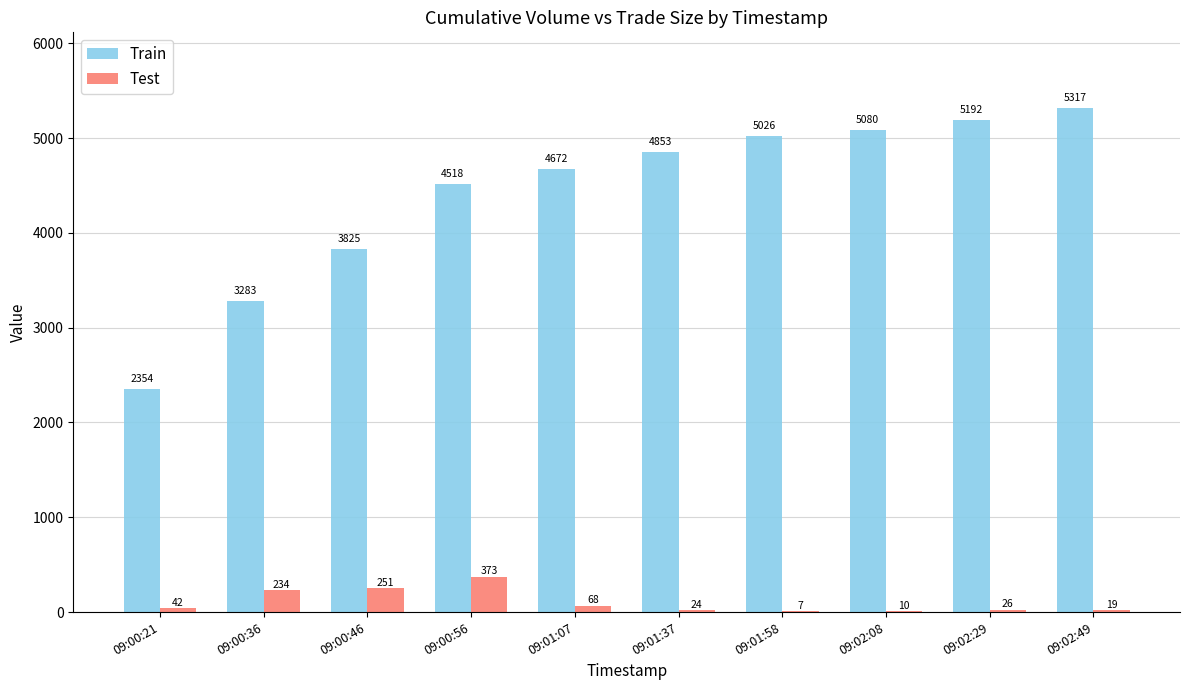

Between 09:00:21 and 09:00:36, which series saw the biggest shift?

Train